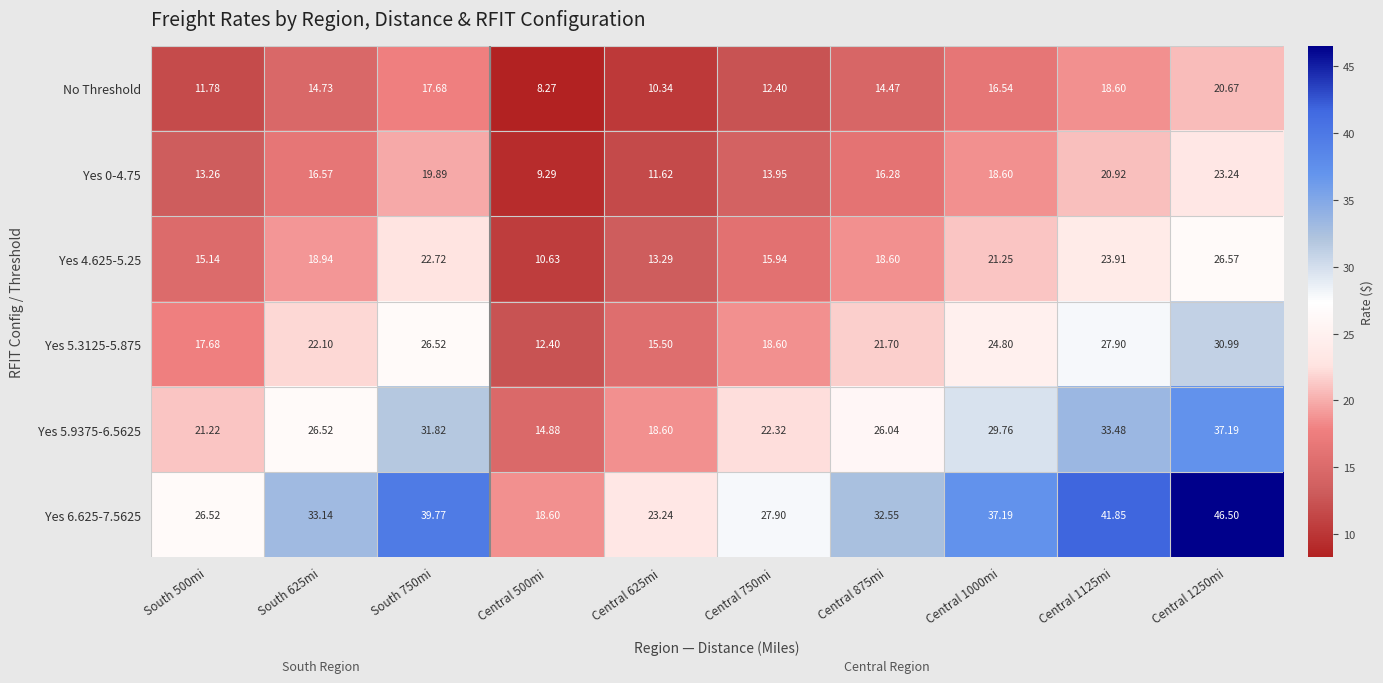

Rank the series at South 500mi from highest to lowest value.

Yes 6.625-7.5625, Yes 5.9375-6.5625, Yes 5.3125-5.875, Yes 4.625-5.25, Yes 0-4.75, No Threshold